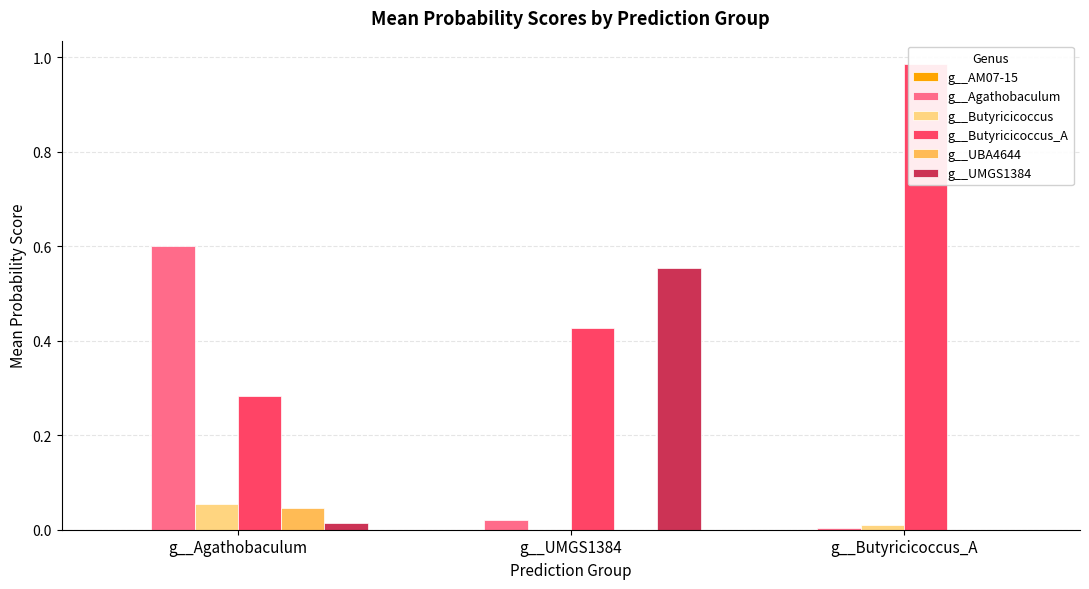

How many bars are there in total?

18